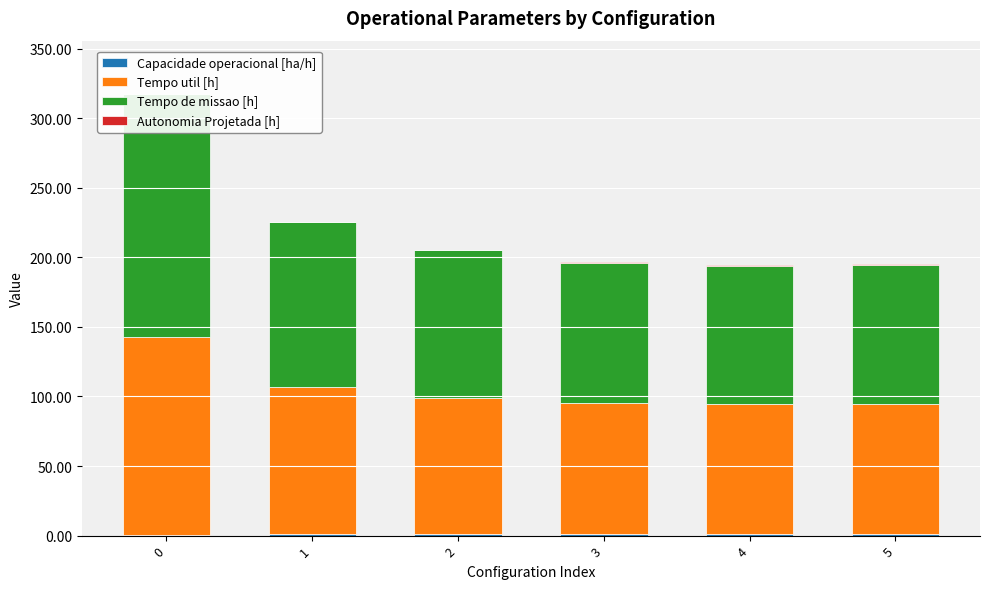

Is it true that Autonomia Projetada [h] equals 0.4 at 2?

True